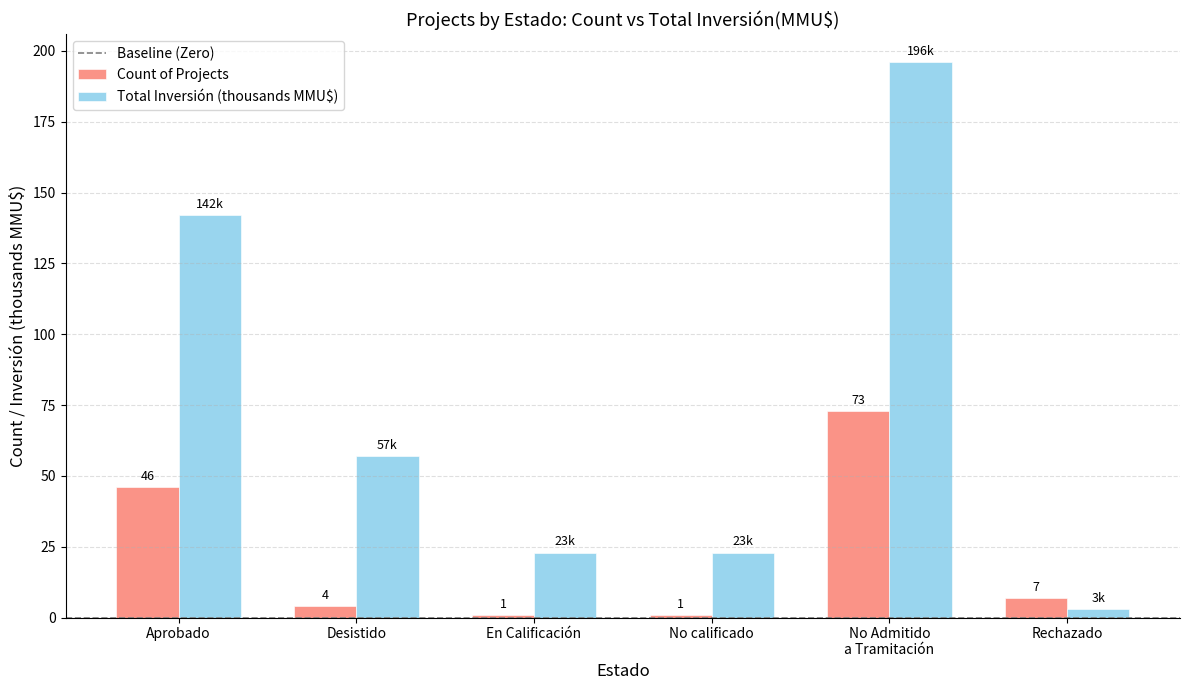

Rank the series at En Calificación from lowest to highest value.

Count of Projects, Total Inversión (thousands MMU$)